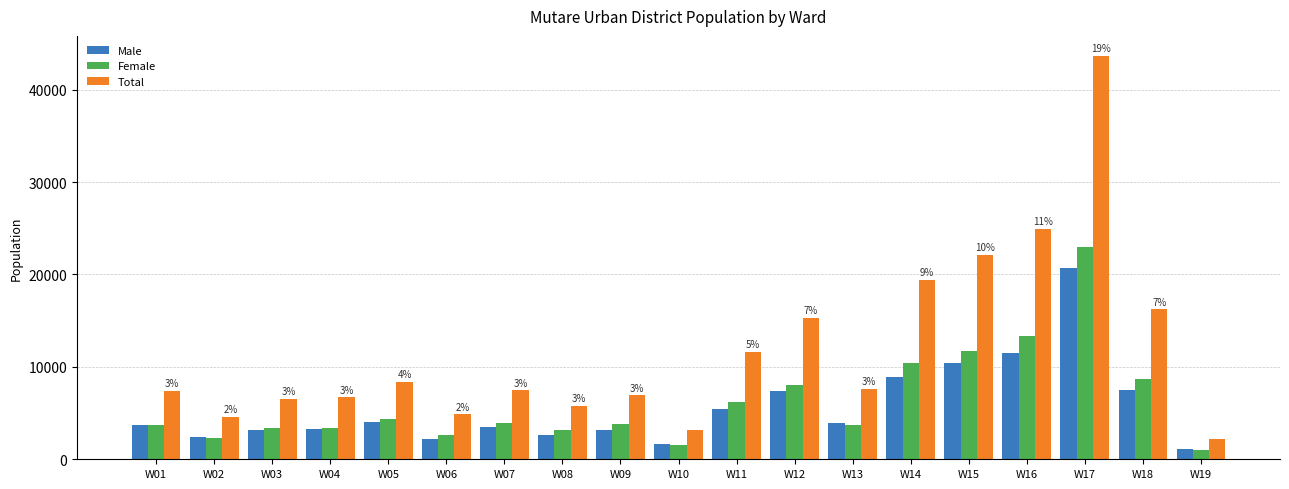

Rank the series by their maximum value, from highest to lowest.

Total, Female, Male